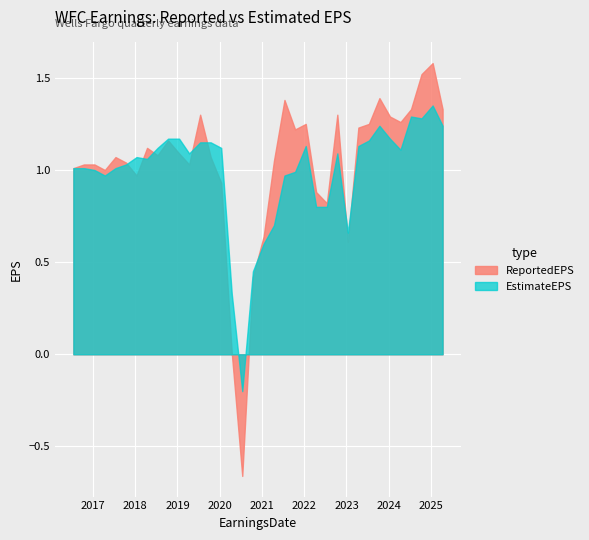

How many series are shown in this chart?

2